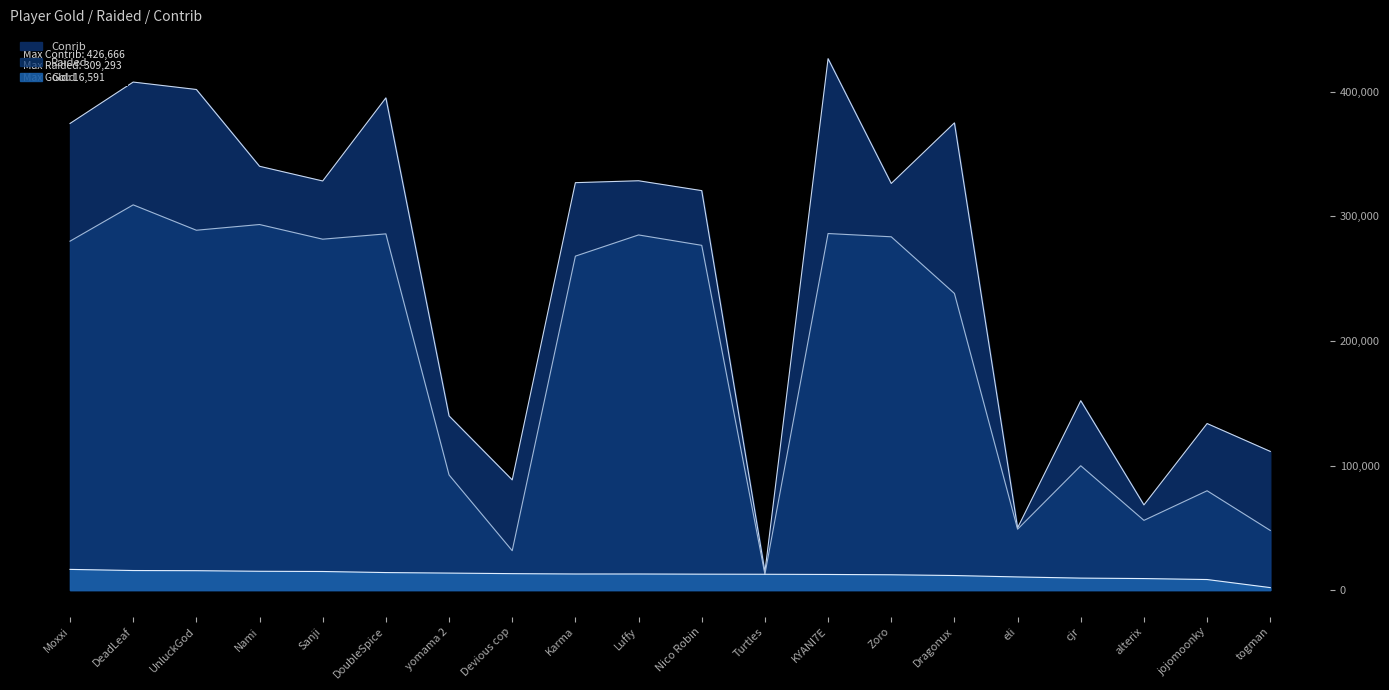

True or false: Raided has more than 2 points higher than both neighbors.

True